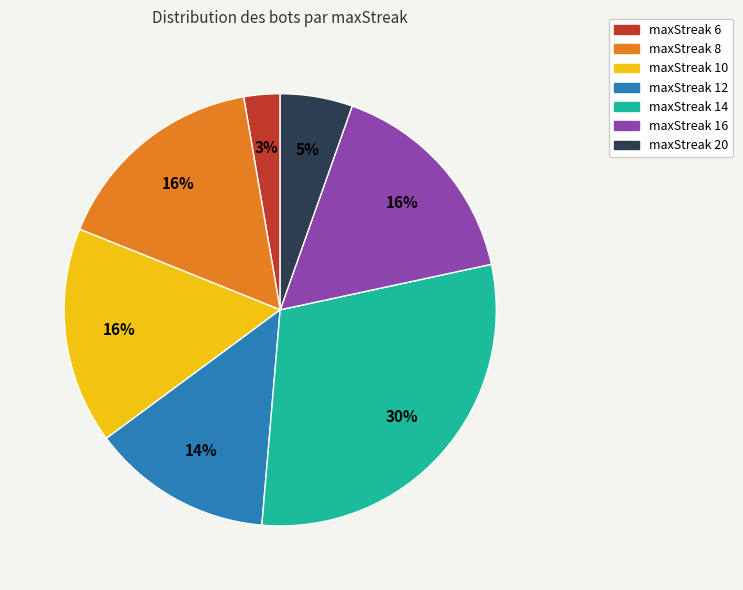

To the nearest percent, what is the difference between the maxStreak 14 and maxStreak 12 slice percentages?

16%